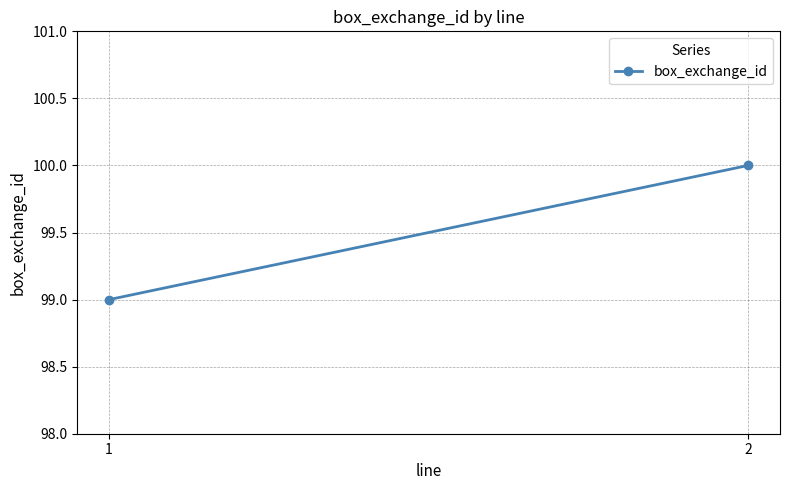

What is the ratio of the value at 2 to the value at 1?

1.0